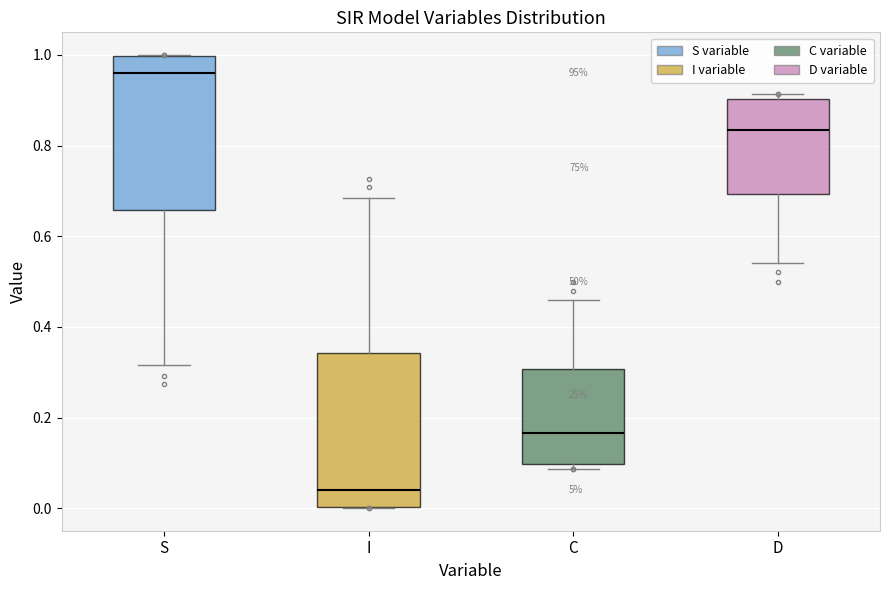

Reading left to right, transcribe this box plot: for each box, give where its median line is, the range the box spans, and where its two whiskers end, as read against the y-axis. The values are not printed on the chart, so give them approximately, as read against the axis.

S: median 0.96, box 0.66 to 1.00, whiskers 0.32 to 1.00
I: median 0.04, box 0.00 to 0.34, whiskers 0.00 to 0.68
C: median 0.16, box 0.10 to 0.30, whiskers 0.08 to 0.46
D: median 0.84, box 0.70 to 0.90, whiskers 0.54 to 0.92